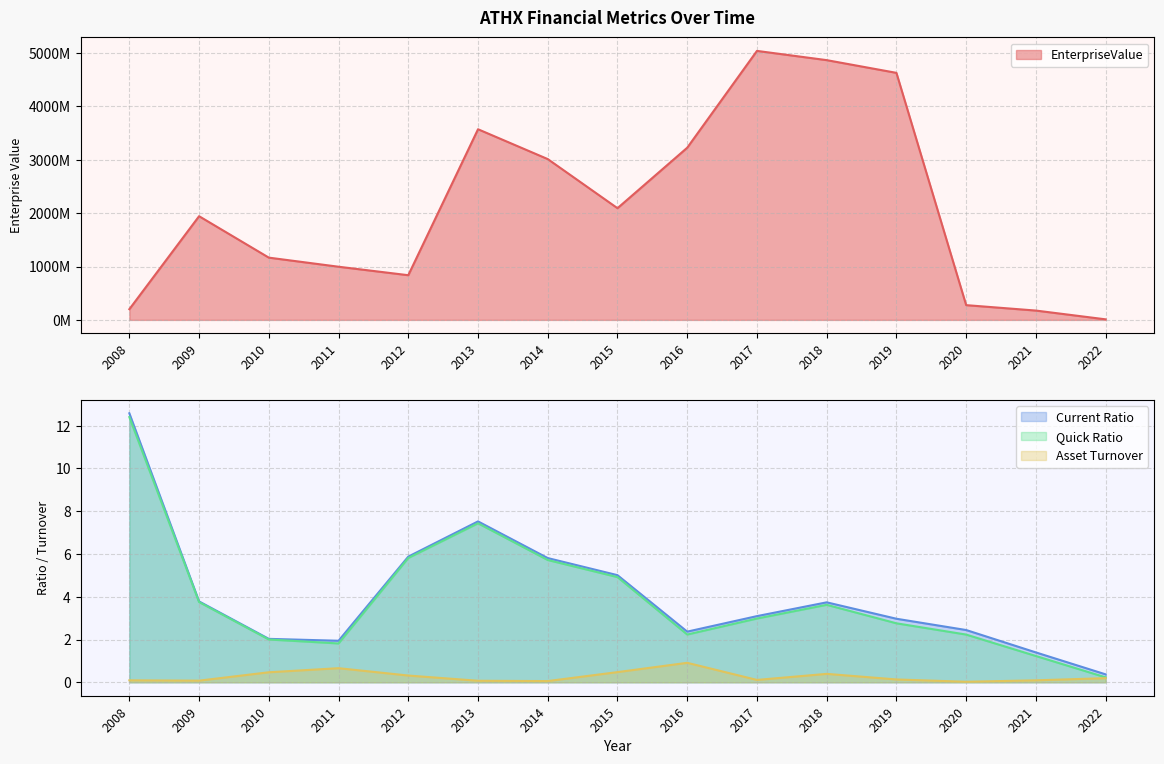

How many values in the quickRatio series are below 2?

3